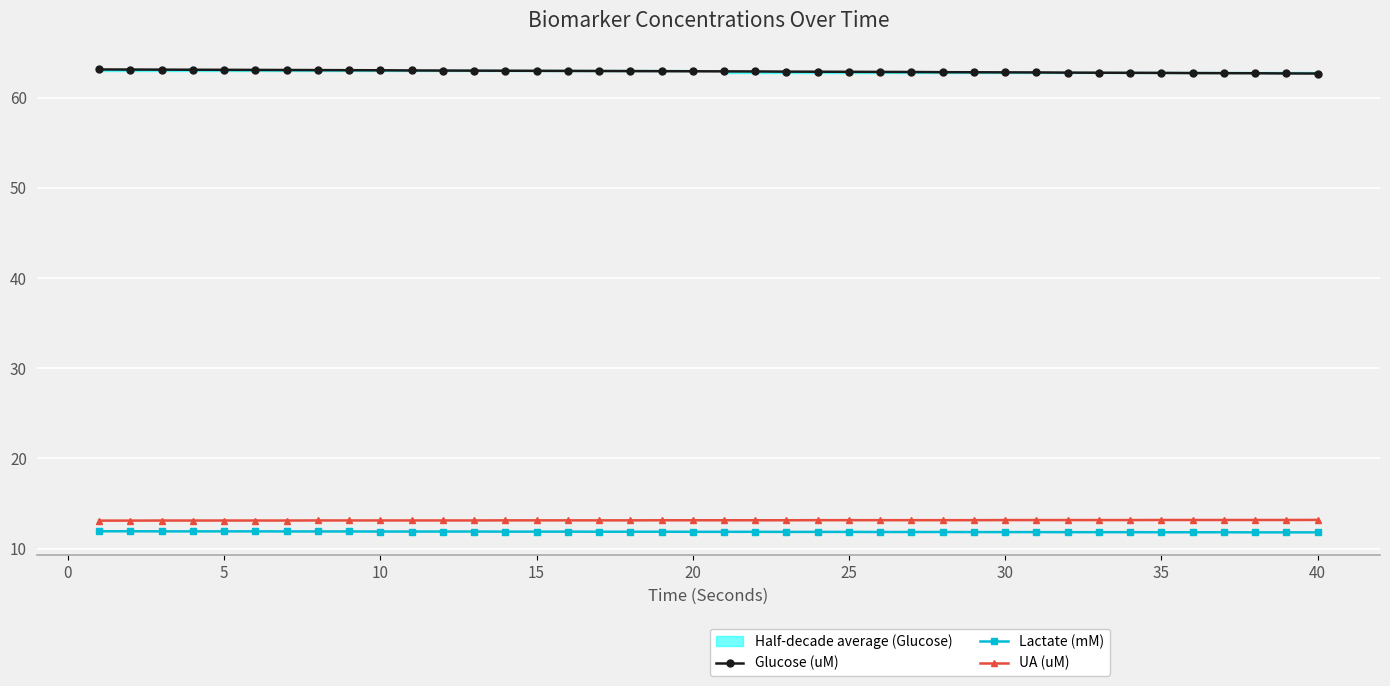

True or false: Lactate (mM) and UA (uM) cross at least once.

False